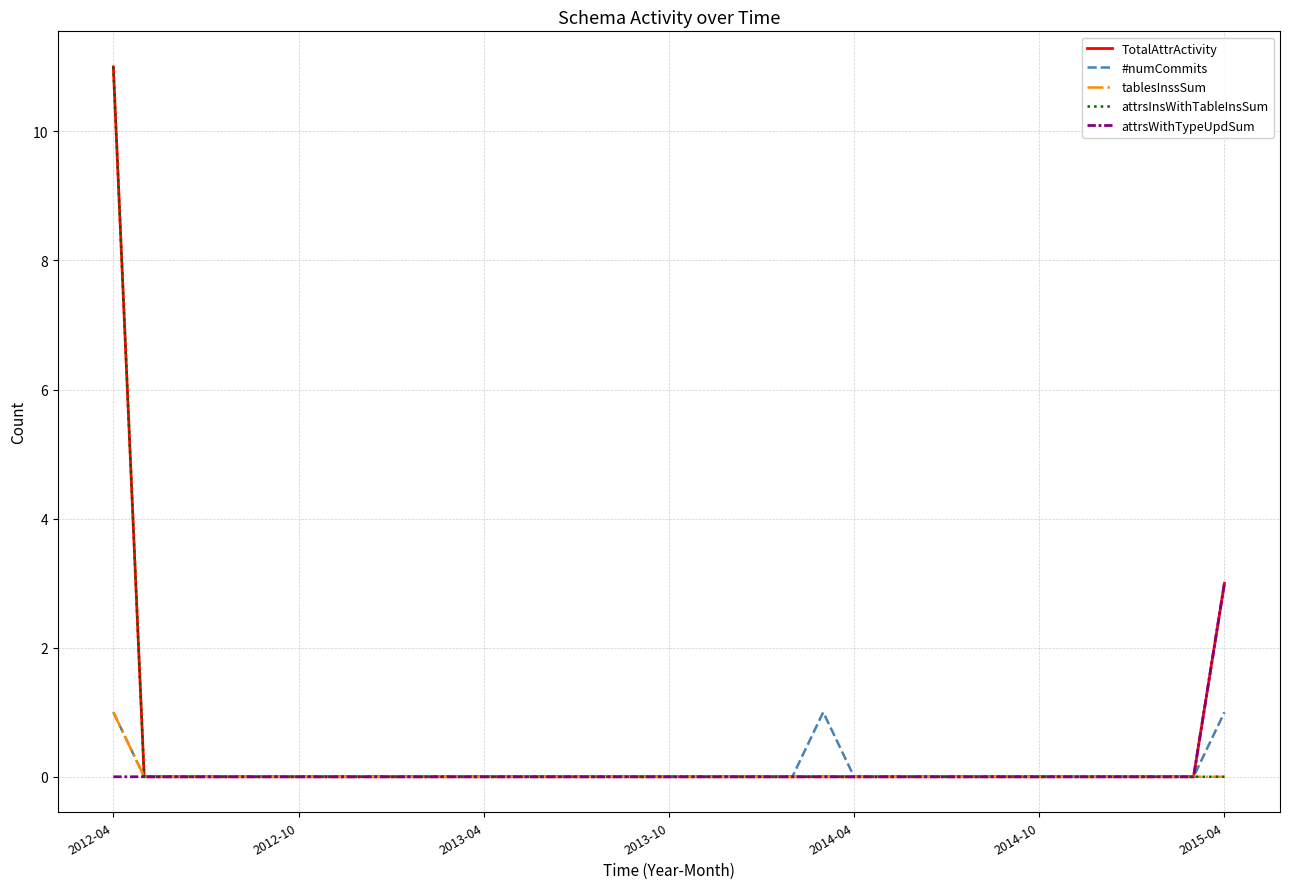

Reading left to right, extract all data points from this chart.

TotalAttrActivity: 11	0	0	0	0	0	0	0	0	0	0	0	0	0	0	0	0	0	0	0	0	0	0	0	0	0	0	0	0	0	0	0	0	0	0	0	3
#numCommits: 1	0	0	0	0	0	0	0	0	0	0	0	0	0	0	0	0	0	0	0	0	0	0	1	0	0	0	0	0	0	0	0	0	0	0	0	1
tablesInssSum: 1	0	0	0	0	0	0	0	0	0	0	0	0	0	0	0	0	0	0	0	0	0	0	0	0	0	0	0	0	0	0	0	0	0	0	0	0
attrsInsWithTableInsSum: 11	0	0	0	0	0	0	0	0	0	0	0	0	0	0	0	0	0	0	0	0	0	0	0	0	0	0	0	0	0	0	0	0	0	0	0	0
attrsWithTypeUpdSum: 0	0	0	0	0	0	0	0	0	0	0	0	0	0	0	0	0	0	0	0	0	0	0	0	0	0	0	0	0	0	0	0	0	0	0	0	3